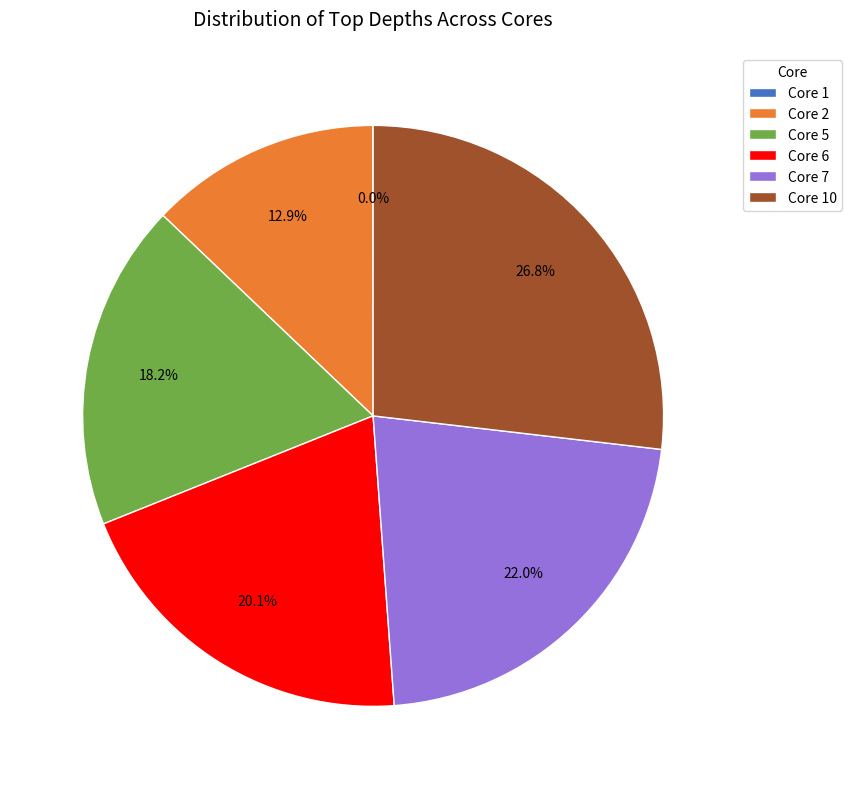

Which has a higher value, Core 5 or Core 7?

Core 7